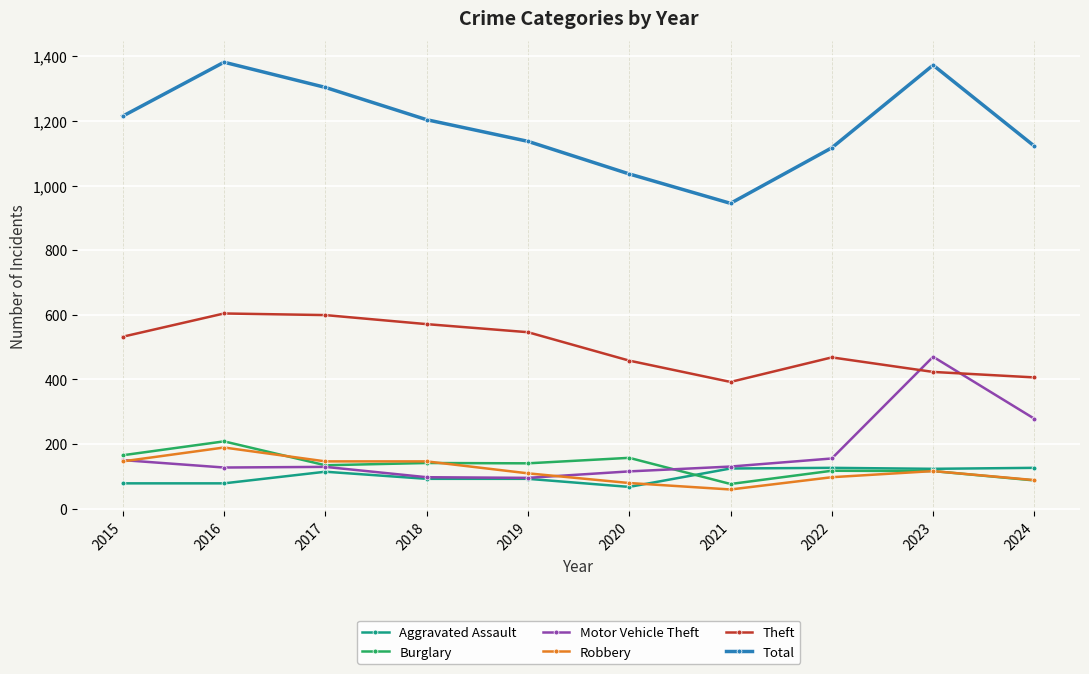

True or false: Robbery has a value of 249 at 2017.

False